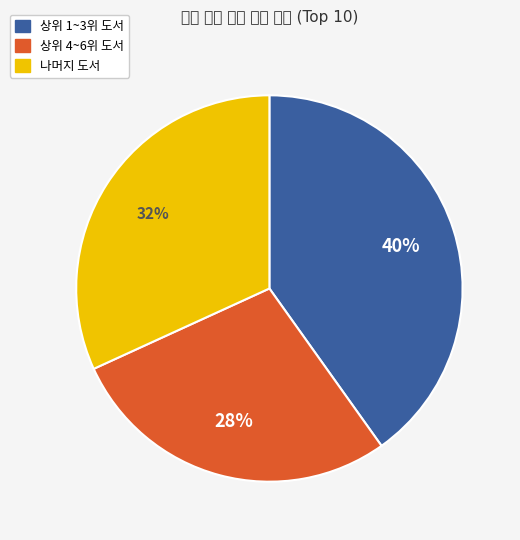

To the nearest percent, what is the average slice percentage?

33%